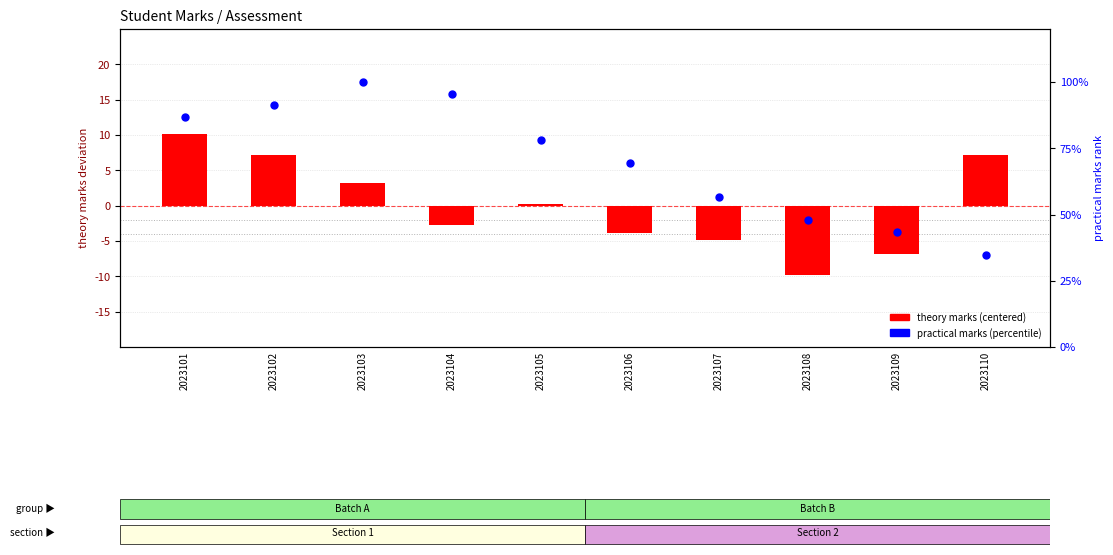

What is the total value across all series at 2023104?

92.9